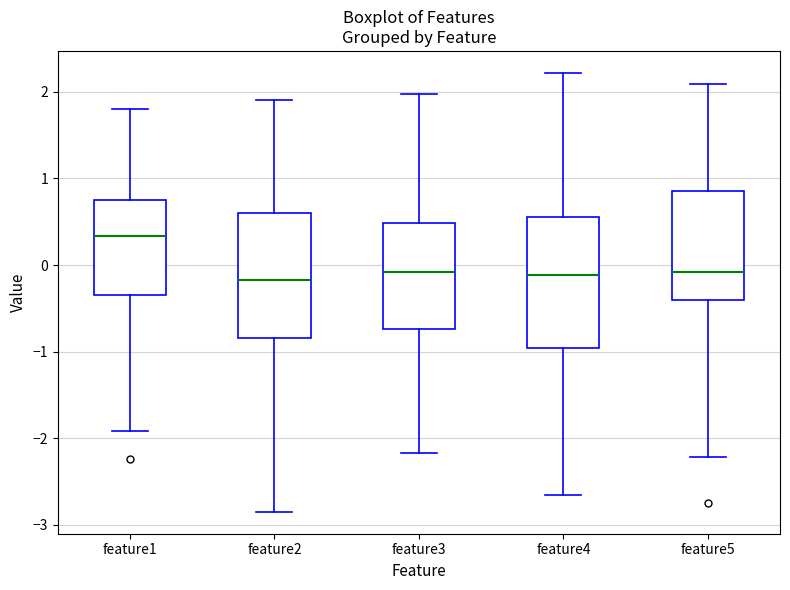

Reading left to right, read every box against the y-axis: the position of its median line, the range the box covers, and the ends of its whiskers. The values are not printed on the chart, so give them approximately, as read against the axis.

feature1: median 0.3, box -0.3 to 0.8, whiskers -1.9 to 1.8
feature2: median -0.2, box -0.8 to 0.6, whiskers -2.8 to 1.9
feature3: median -0.1, box -0.7 to 0.5, whiskers -2.2 to 2.0
feature4: median -0.1, box -1.0 to 0.6, whiskers -2.7 to 2.2
feature5: median -0.1, box -0.4 to 0.9, whiskers -2.2 to 2.1